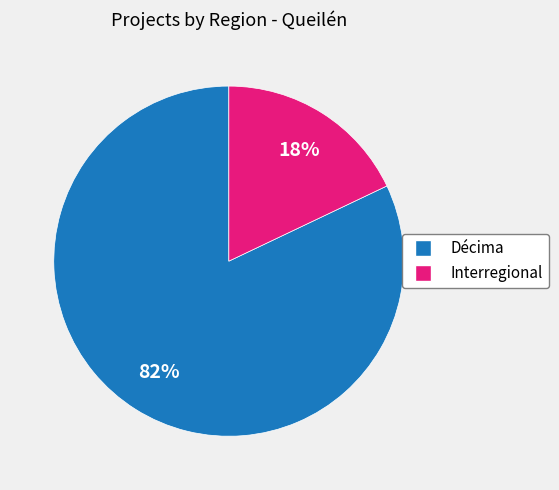

To the nearest percent, what is the average slice percentage?

50%